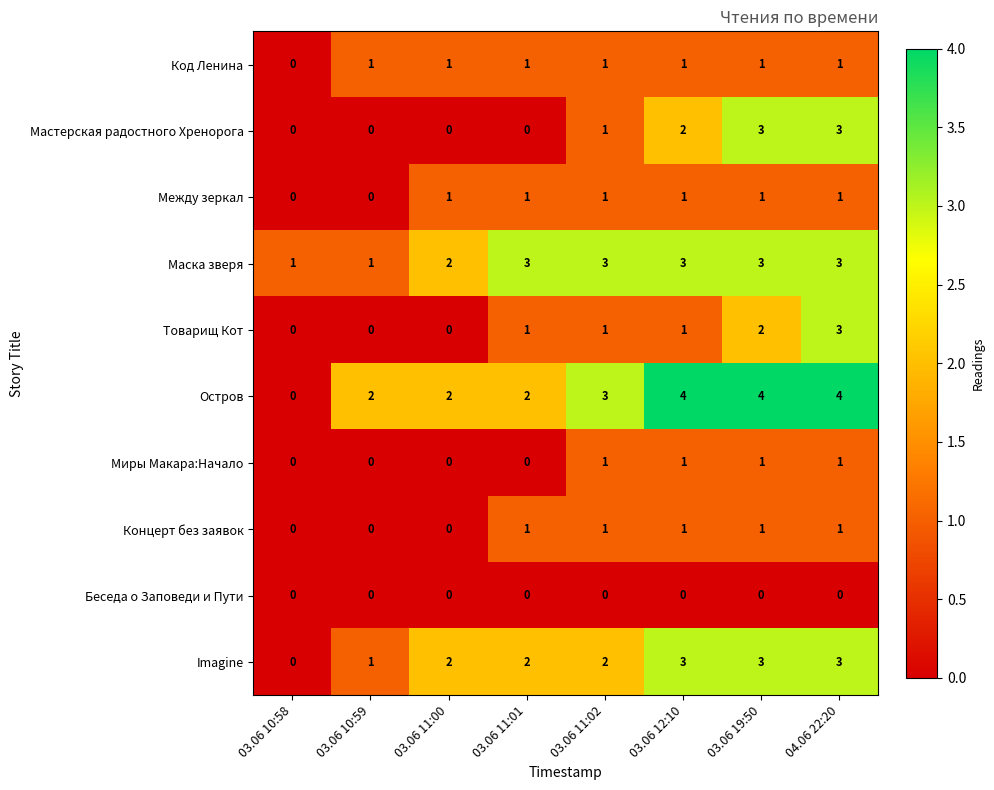

At which category is the sum across all series the highest?

04.06 22:20